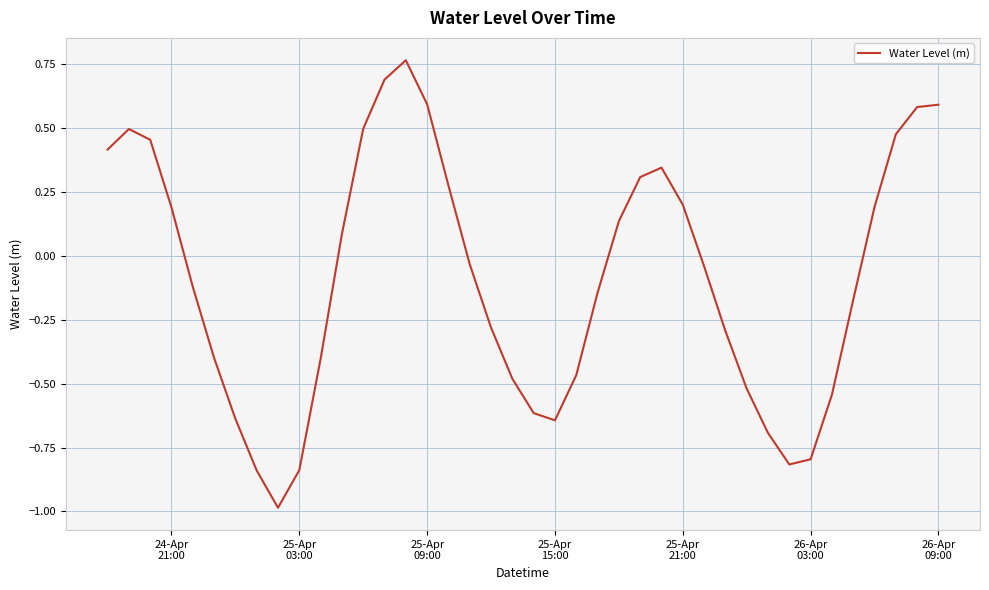

What is the smallest value displayed?

-1.0